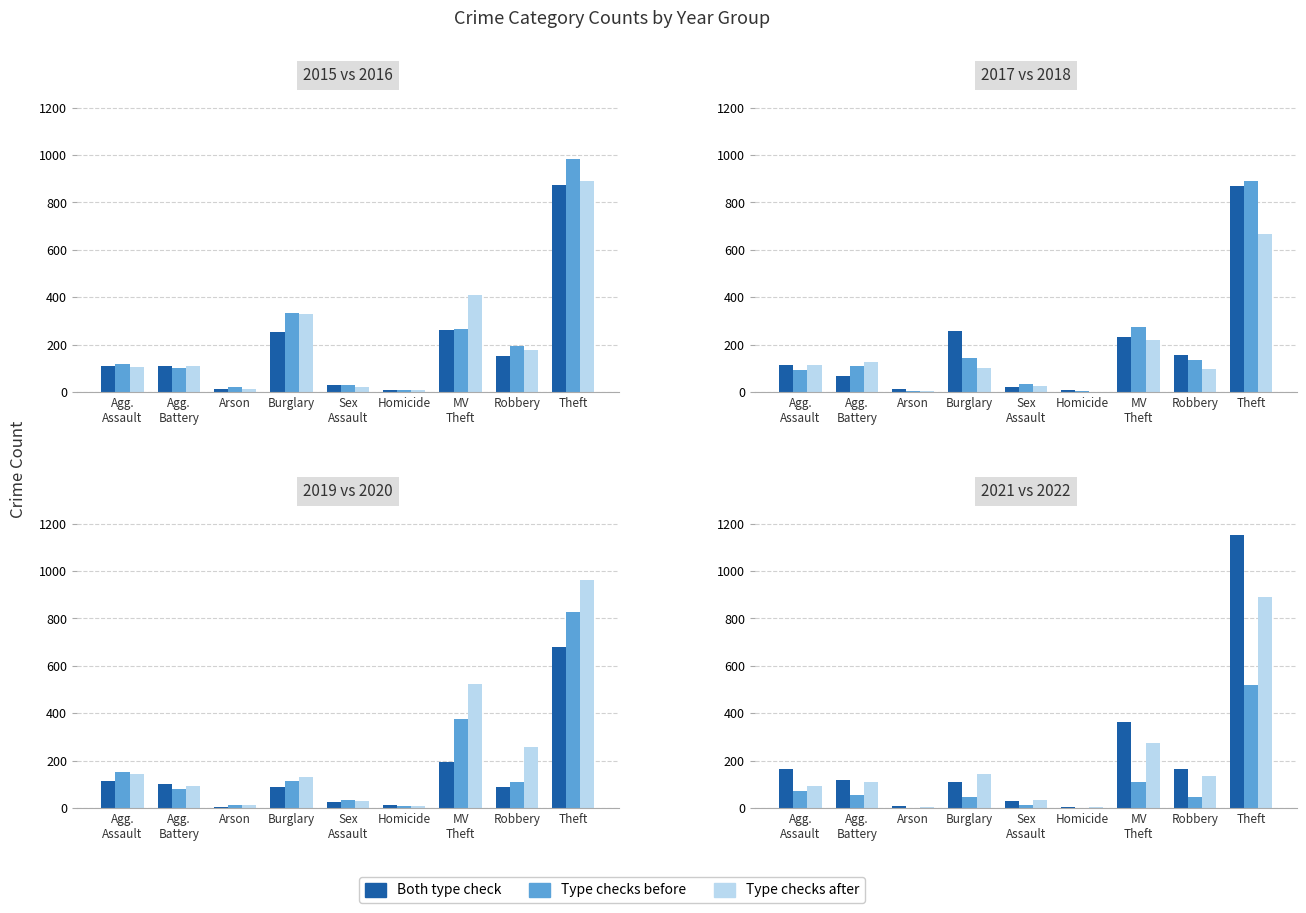

True or false: Type checks after has a value of 891 at Theft.

True